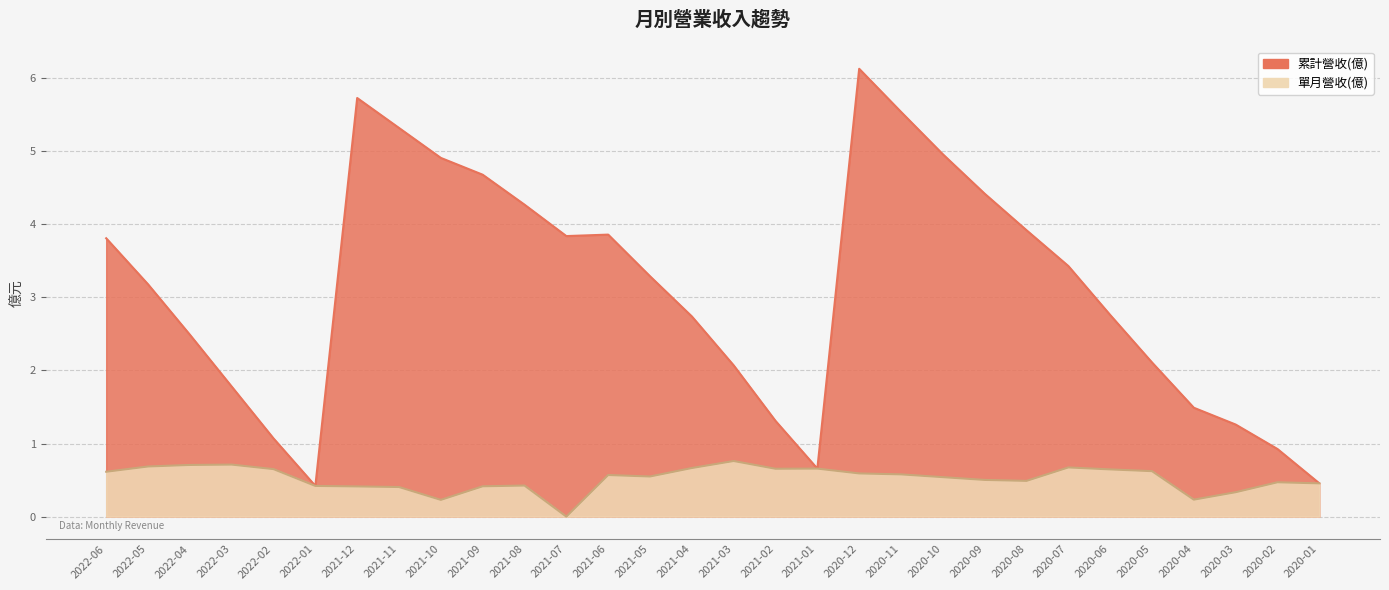

What is the total value across all series at 2021-07?

3.8